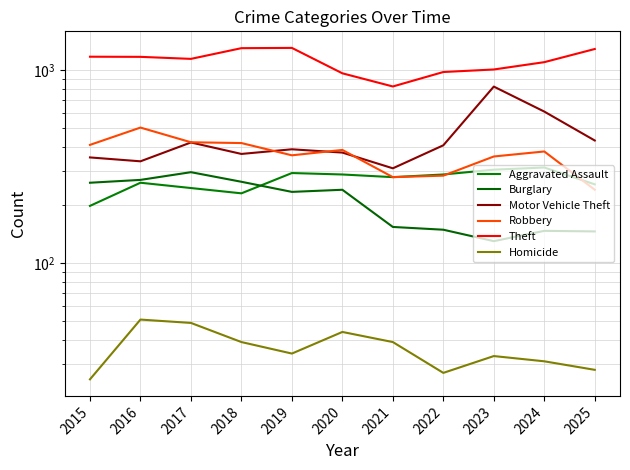

True or false: Burglary and Theft cross at least once.

False